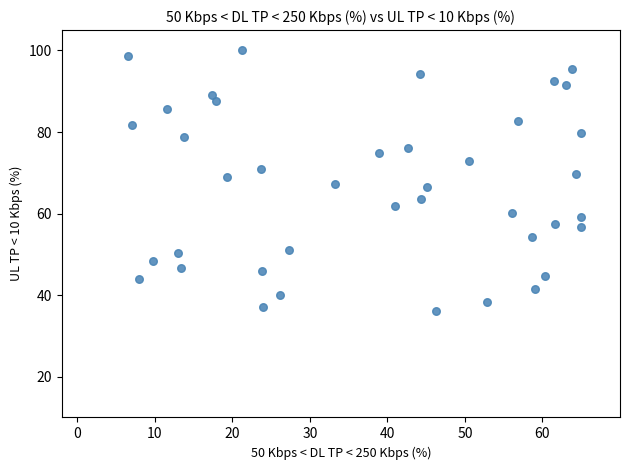

What is the range of Y values (max minus min)?

63.9